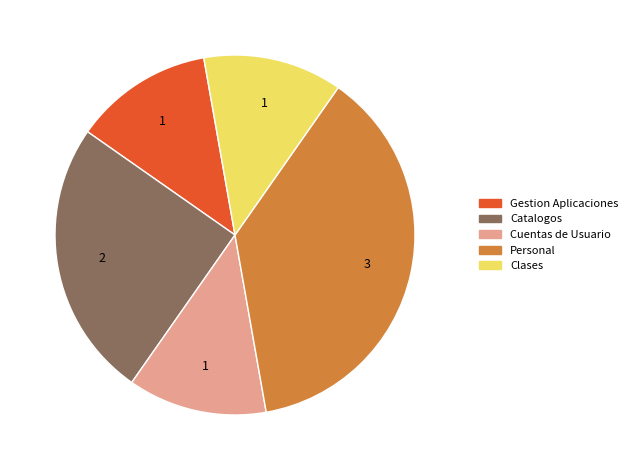

True or false: Clases accounts for 12% of the total.

True